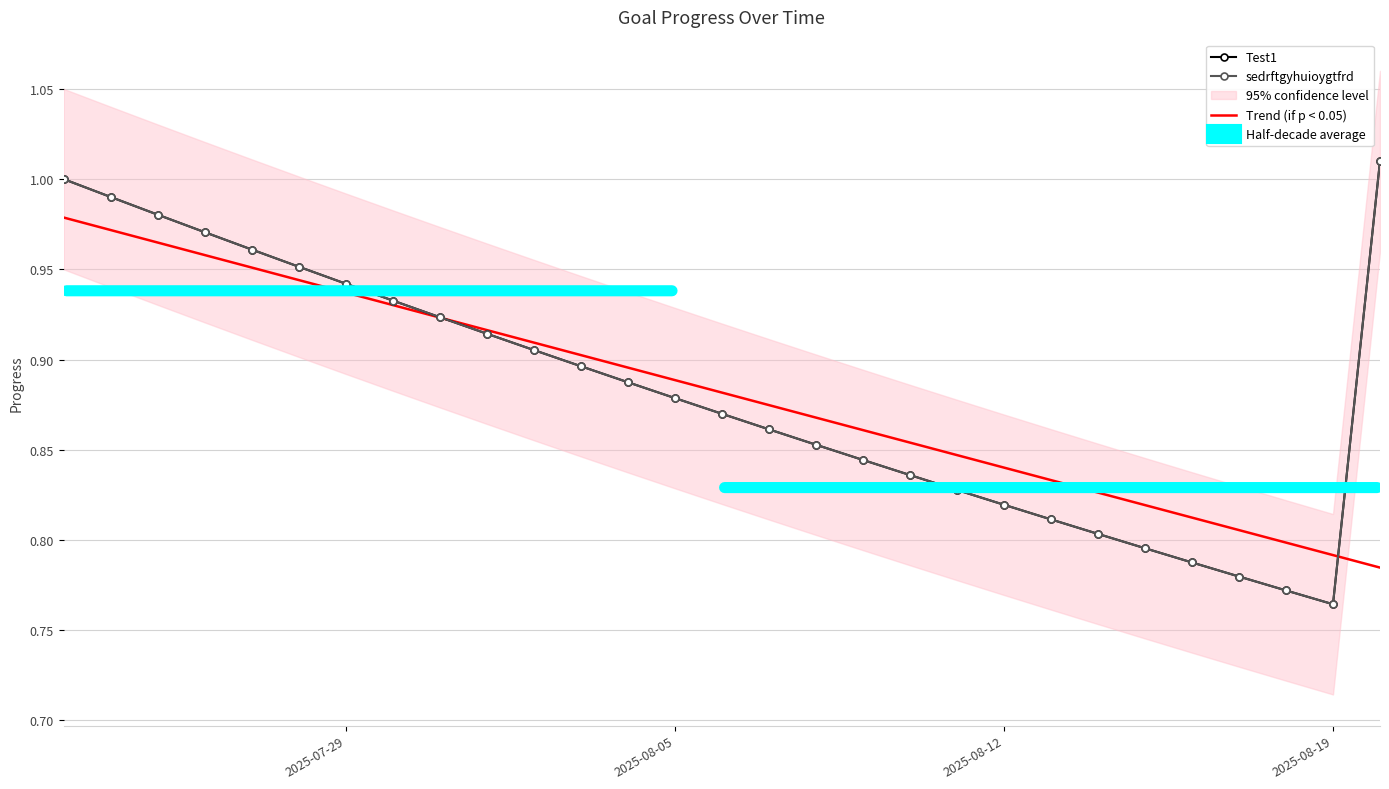

Reading left to right, list all the values displayed in this chart.

Test1: 1.0	1.0	1.0	1.0	1.0	1.0	0.9	0.9	0.9	0.9	0.9	0.9	0.9	0.9	0.9	0.9	0.9	0.8	0.8	0.8	0.8	0.8	0.8	0.8	0.8	0.8	0.8	0.8	1.0
sedrftgyhuioygtfrd: 1.0	1.0	1.0	1.0	1.0	1.0	0.9	0.9	0.9	0.9	0.9	0.9	0.9	0.9	0.9	0.9	0.9	0.8	0.8	0.8	0.8	0.8	0.8	0.8	0.8	0.8	0.8	0.8	1.0
Trend (if p < 0.05): 1.0	1.0	1.0	1.0	1.0	0.9	0.9	0.9	0.9	0.9	0.9	0.9	0.9	0.9	0.9	0.9	0.9	0.9	0.9	0.8	0.8	0.8	0.8	0.8	0.8	0.8	0.8	0.8	0.8